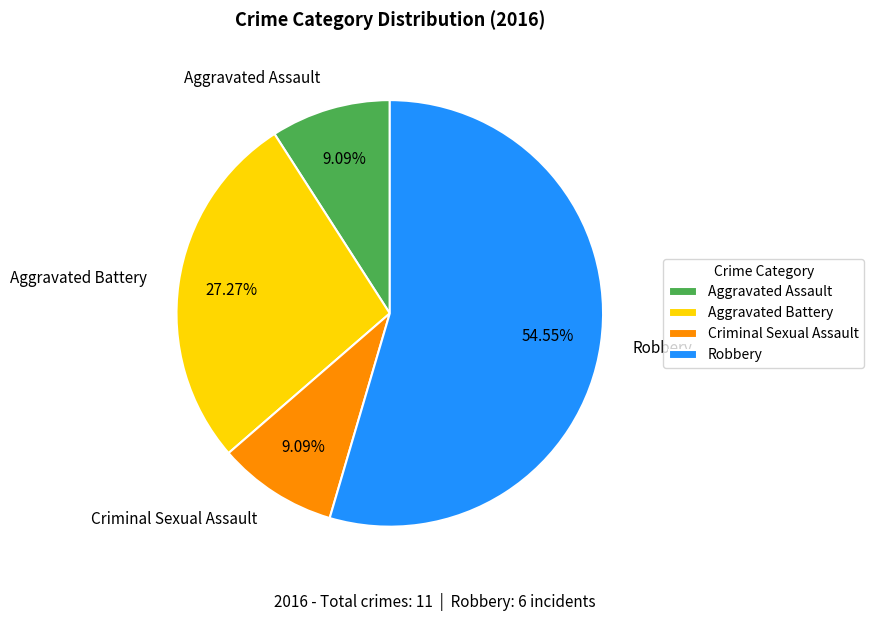

Count the number of slices in the pie.

4